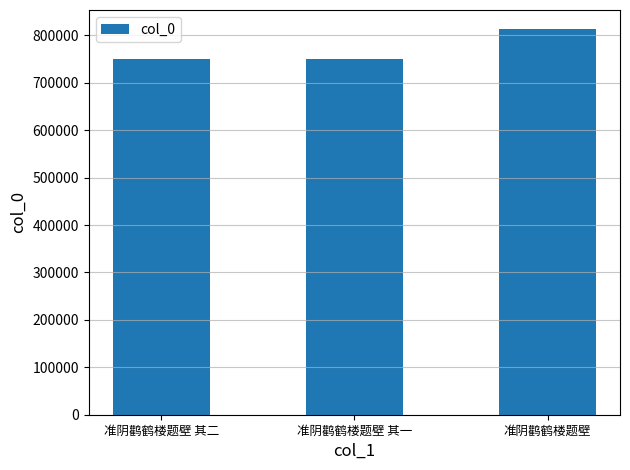

What is the label of the 3rd bar from the left?

准阴鹳鹤楼题壁